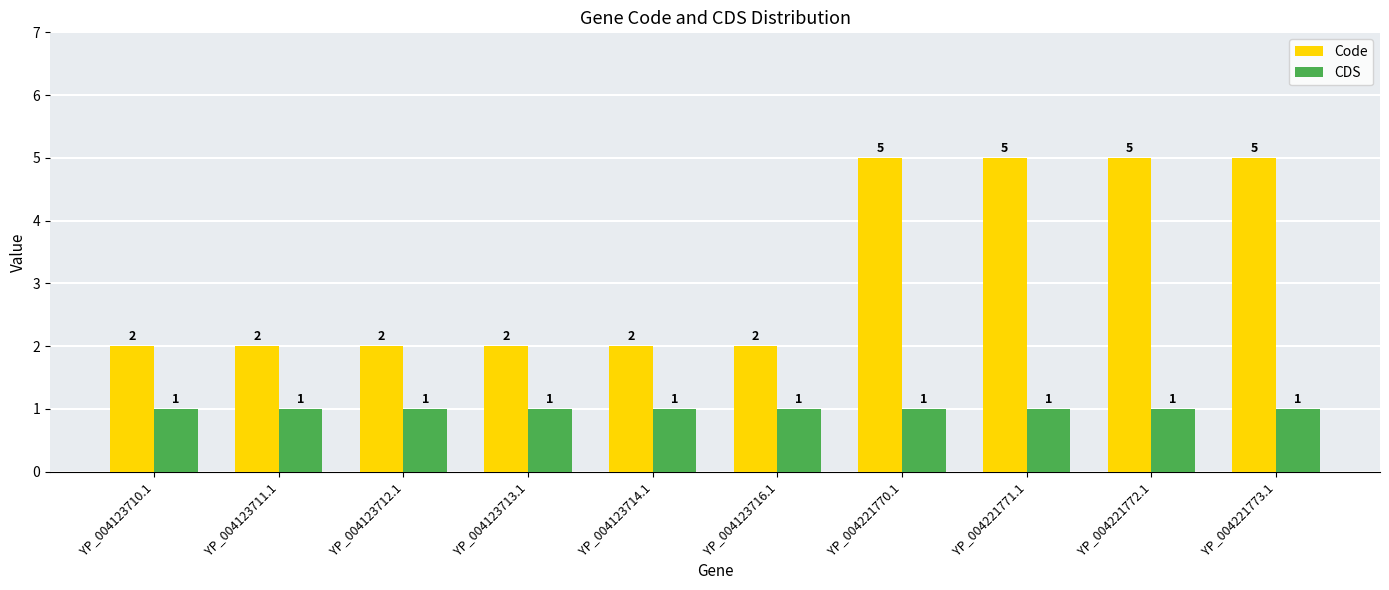

The Code series shows 2 at YP_004123714.1. True or false?

True